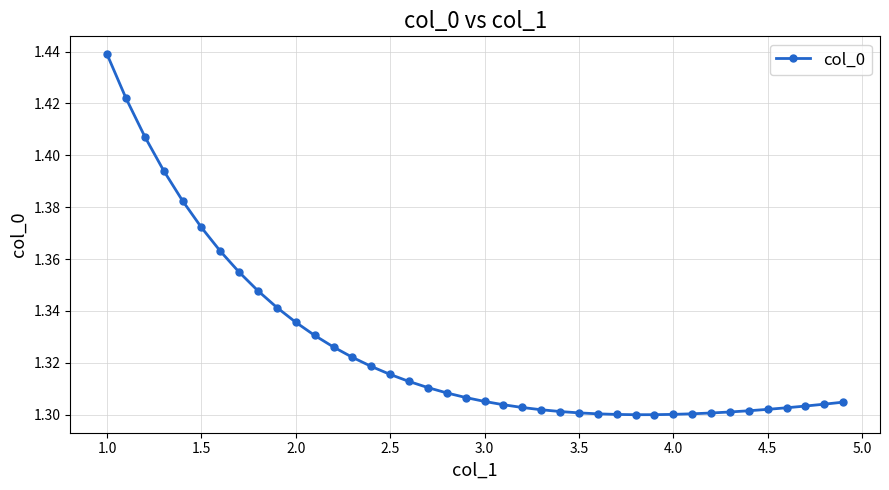

What is the sum of all values?

53.0